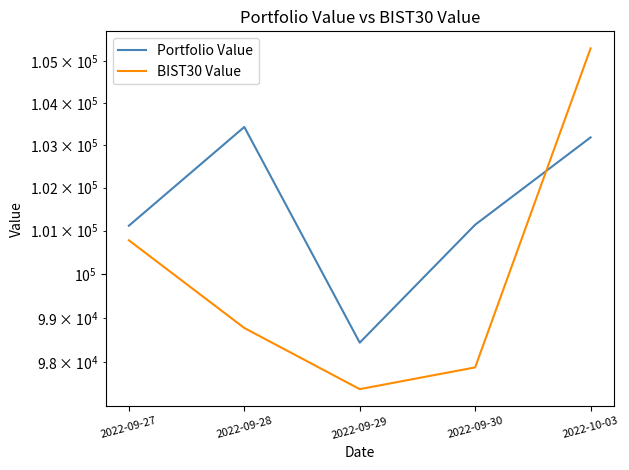

Rank the series by their maximum value, from highest to lowest.

BIST30 Value, Portfolio Value